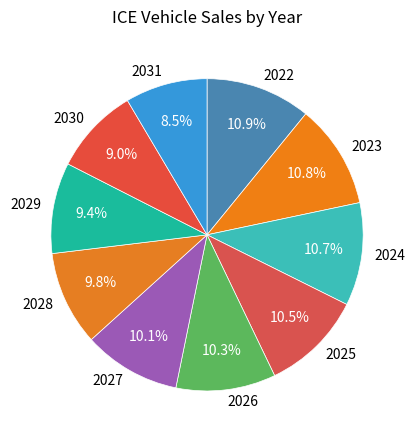

What percentage is NOT represented by 2027?

89.9%